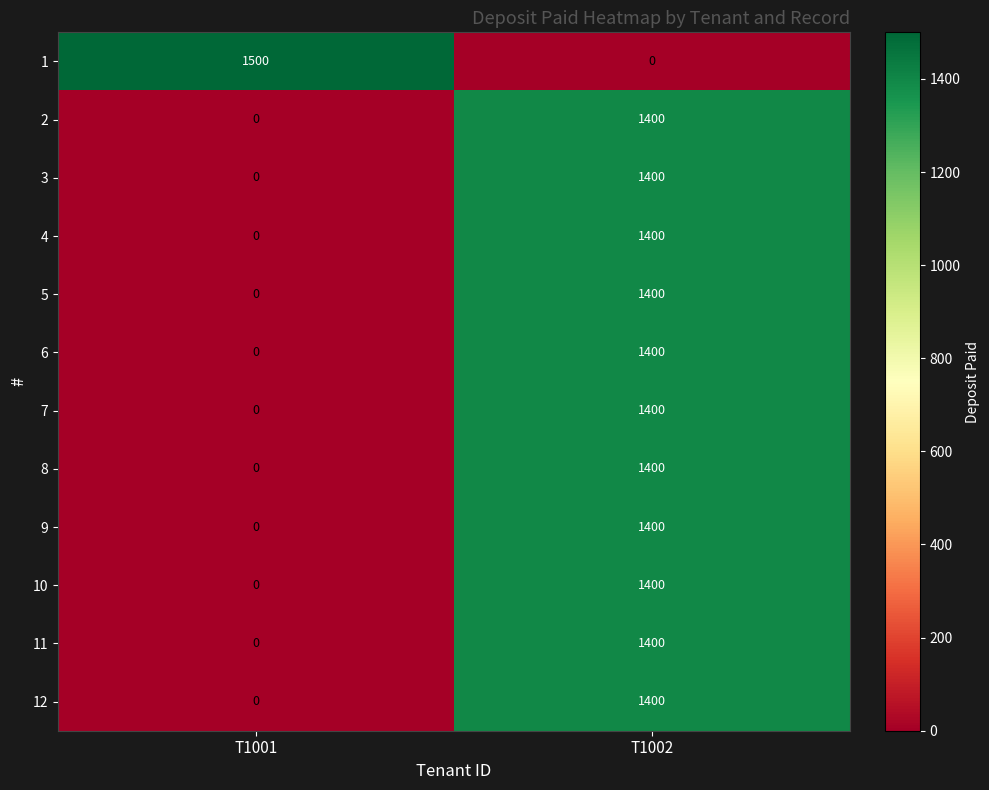

What is the difference between the maximum and minimum values in the 10 series?

1400